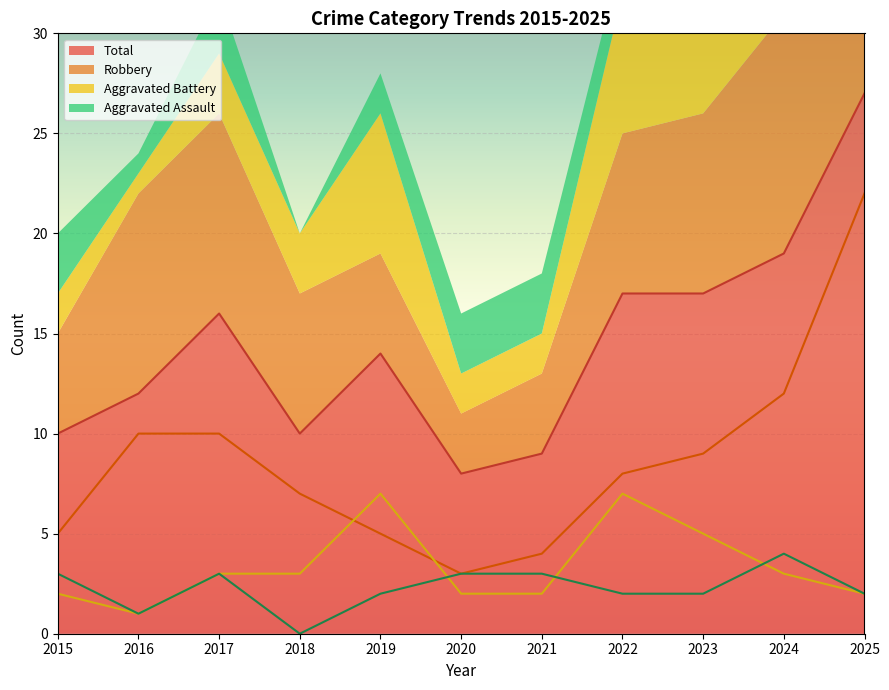

At how many categories does at least one series exceed 7?

11